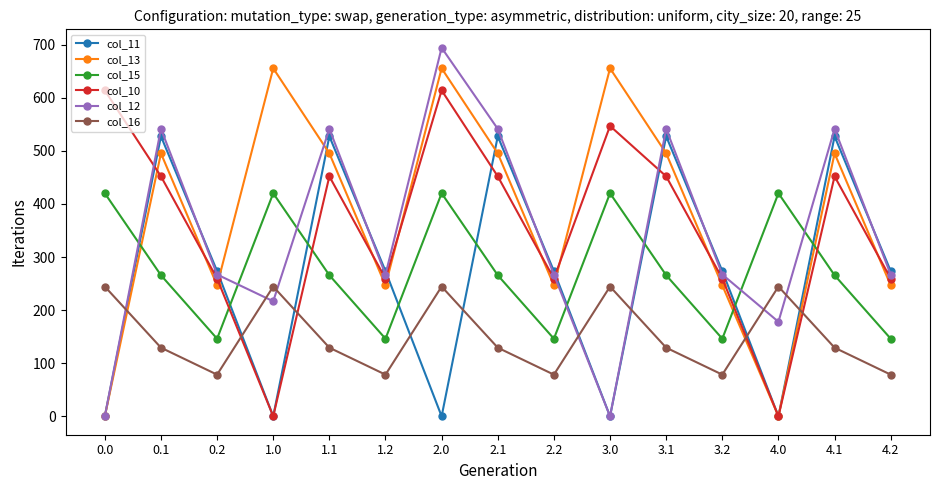

At which category is the sum across all series the highest?

2.0